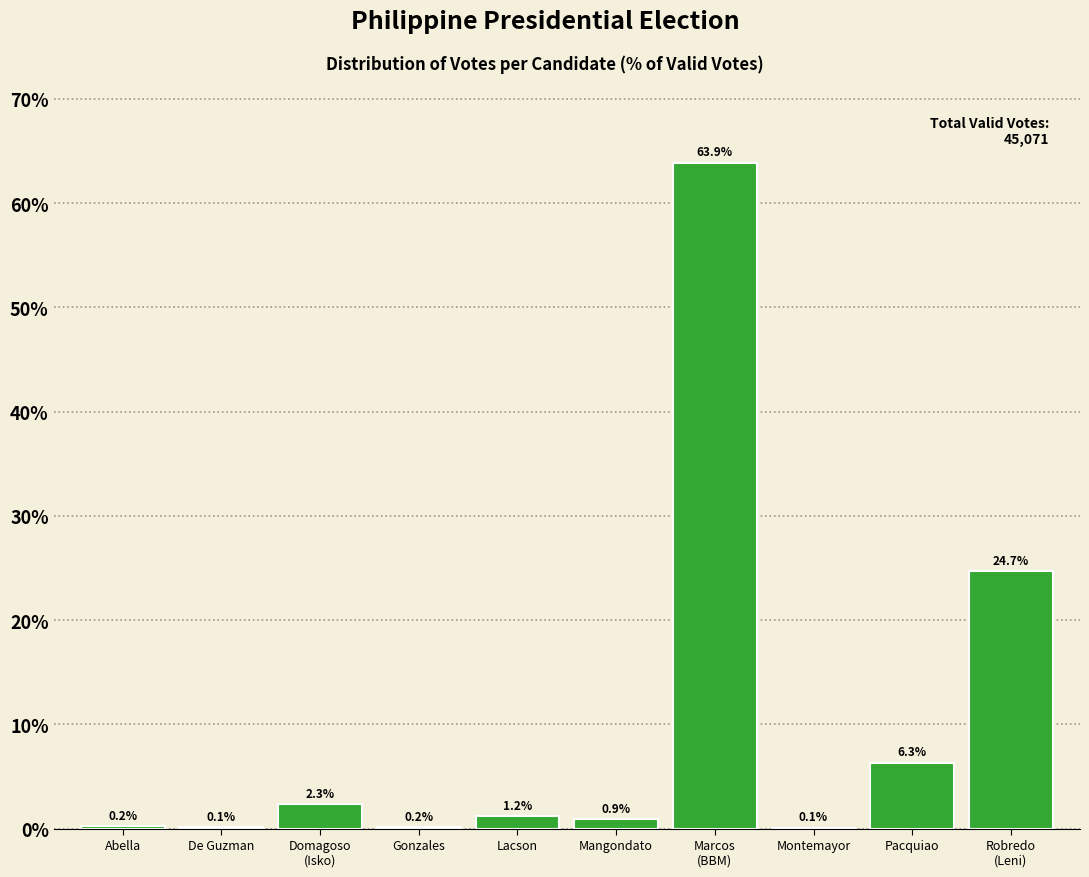

What is the approximate value at Mangondato?

0.9